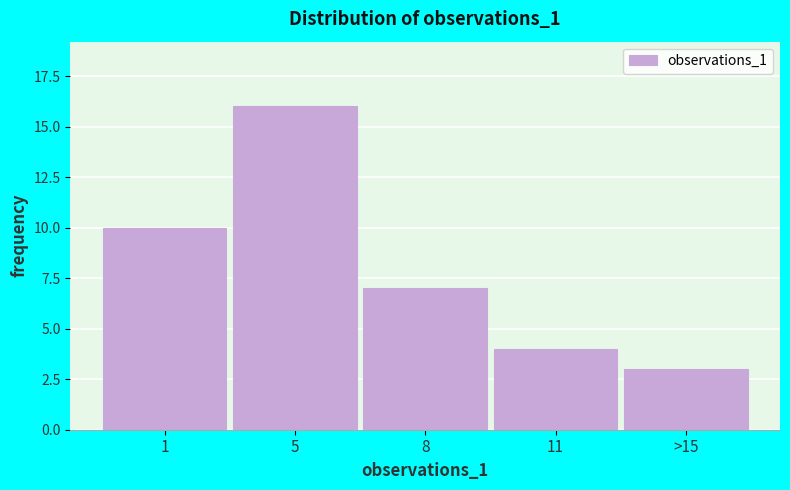

Reading left to right, list all the values displayed in this chart.

1=10	5=16	8=7	11=4	>15=3